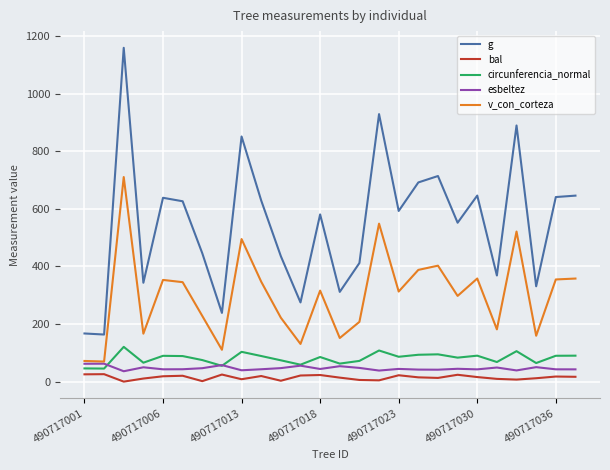

Which series has the largest range (max minus min)?

g